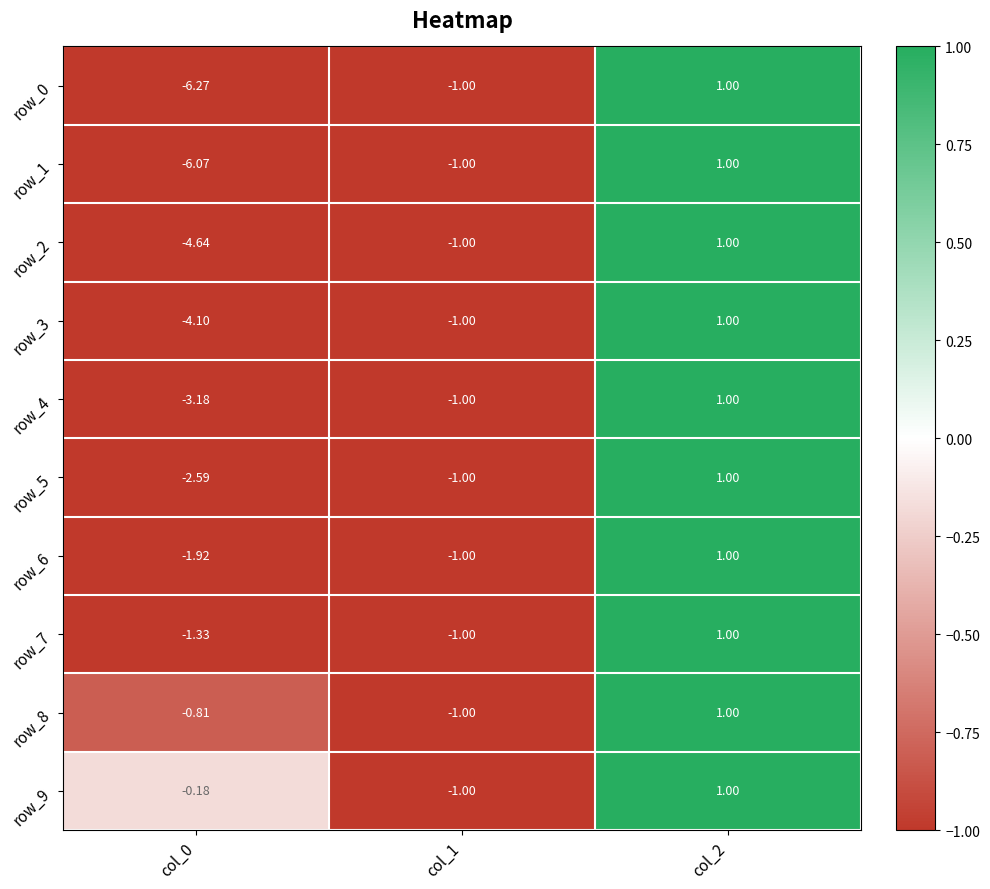

True or false: row_0 has a value of -1.0 at col_1.

True